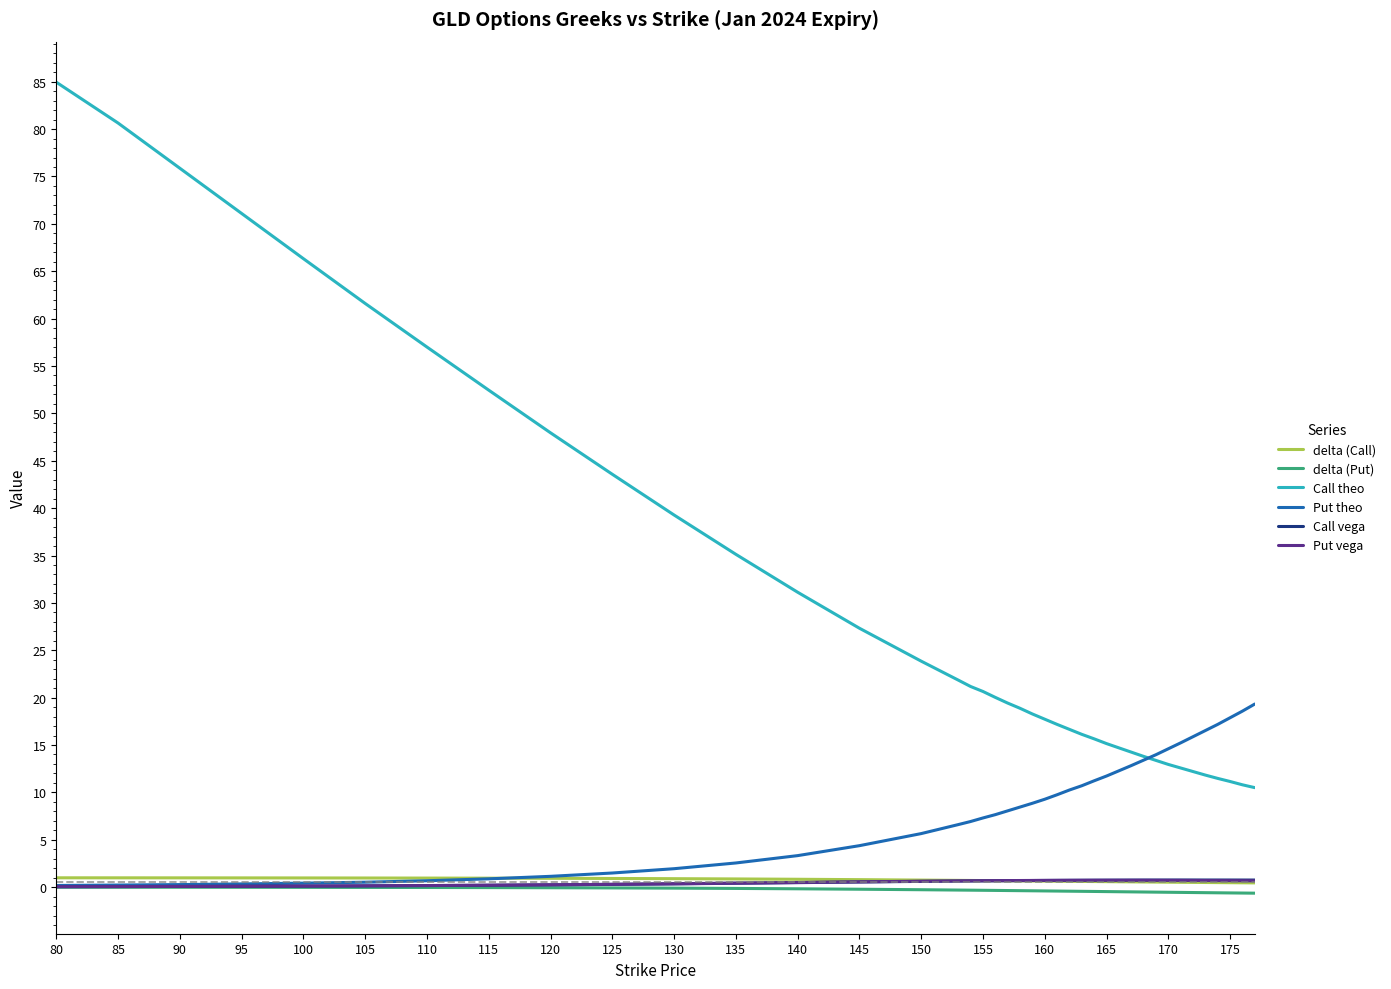

Which series has the largest range (max minus min)?

Call theo